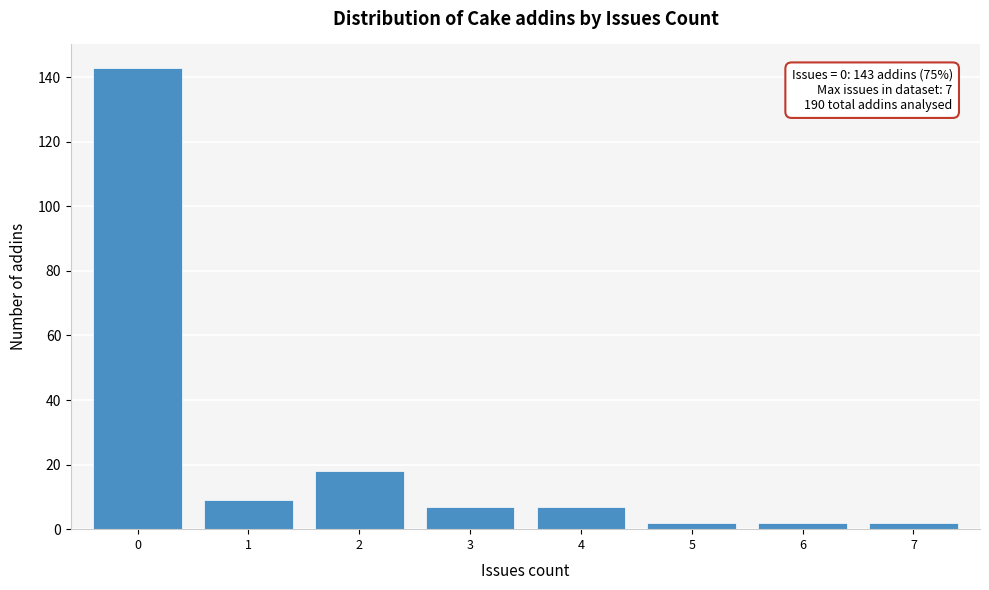

Reading left to right, what are all the values shown in this chart?

143	9	18	7	7	2	2	2